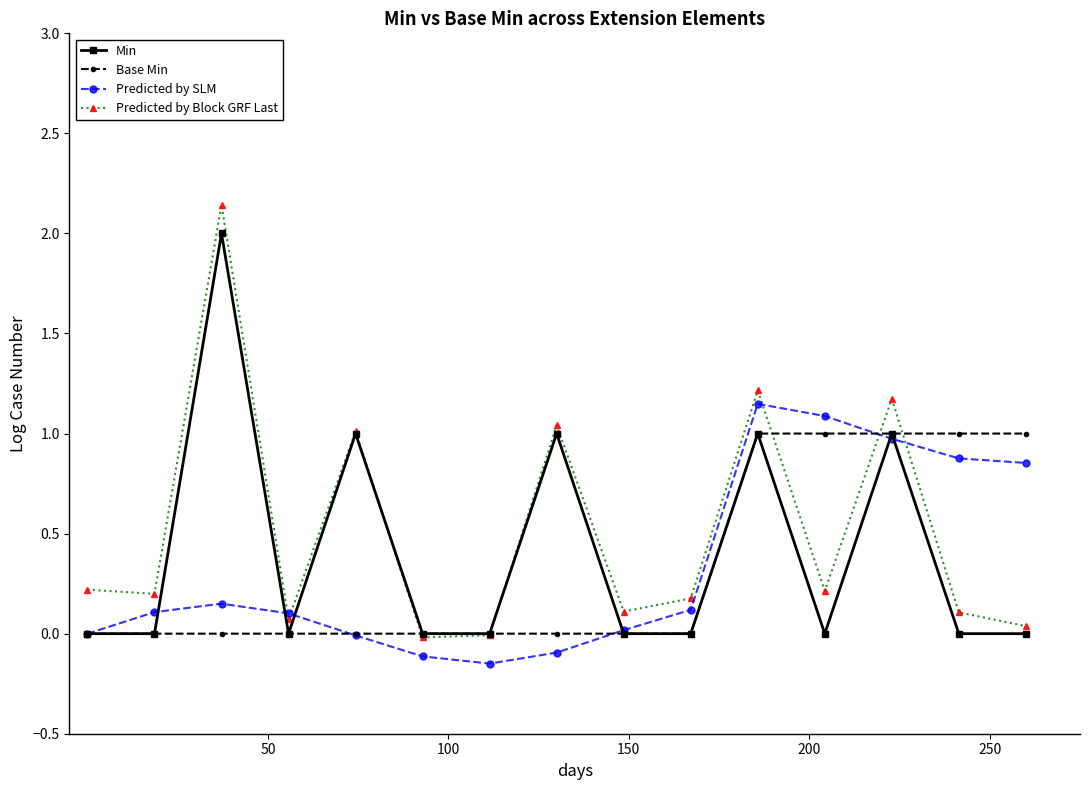

List the series in order of their peak value, lowest first.

Base Min, Predicted by SLM, Min, Predicted by Block GRF Last